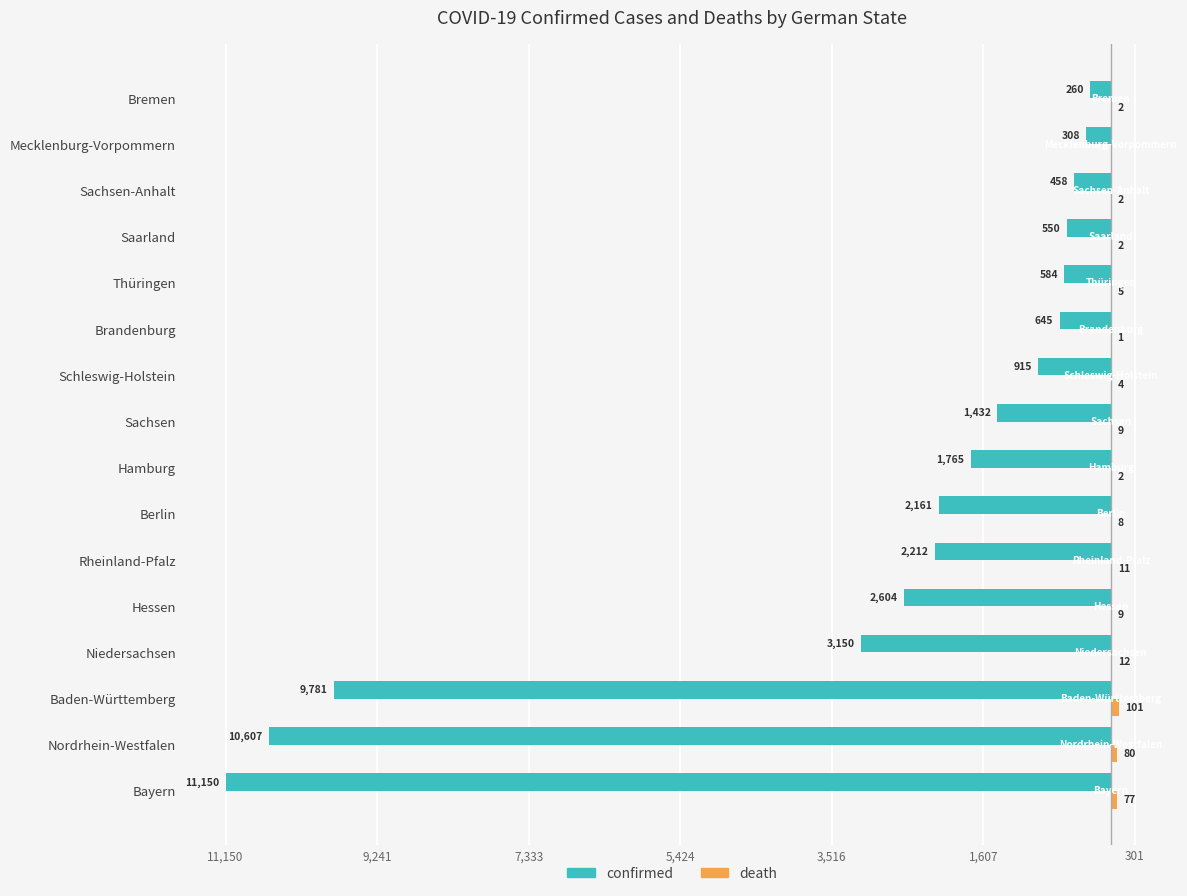

Reading left to right, extract all data points from this chart.

confirmed: -11150	-10607	-9781	-3150	-2604	-2212	-2161	-1765	-1432	-915	-645	-584	-550	-458	-308	-260
death: 77	80	101	12	9	11	8	2	9	4	1	5	2	2	0	2